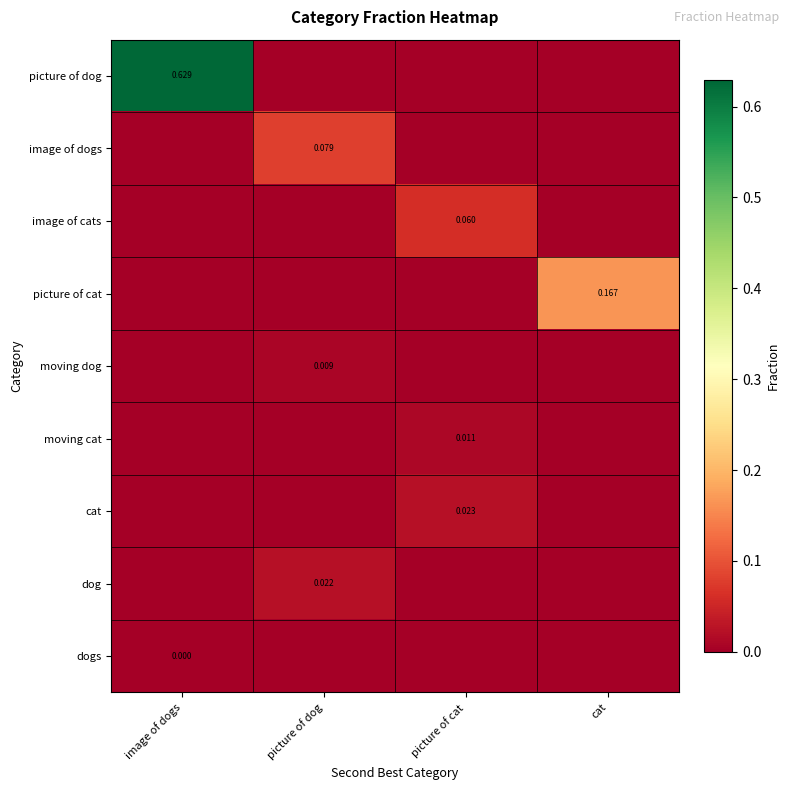

Is it true that moving cat equals 0.0 at picture of cat?

False